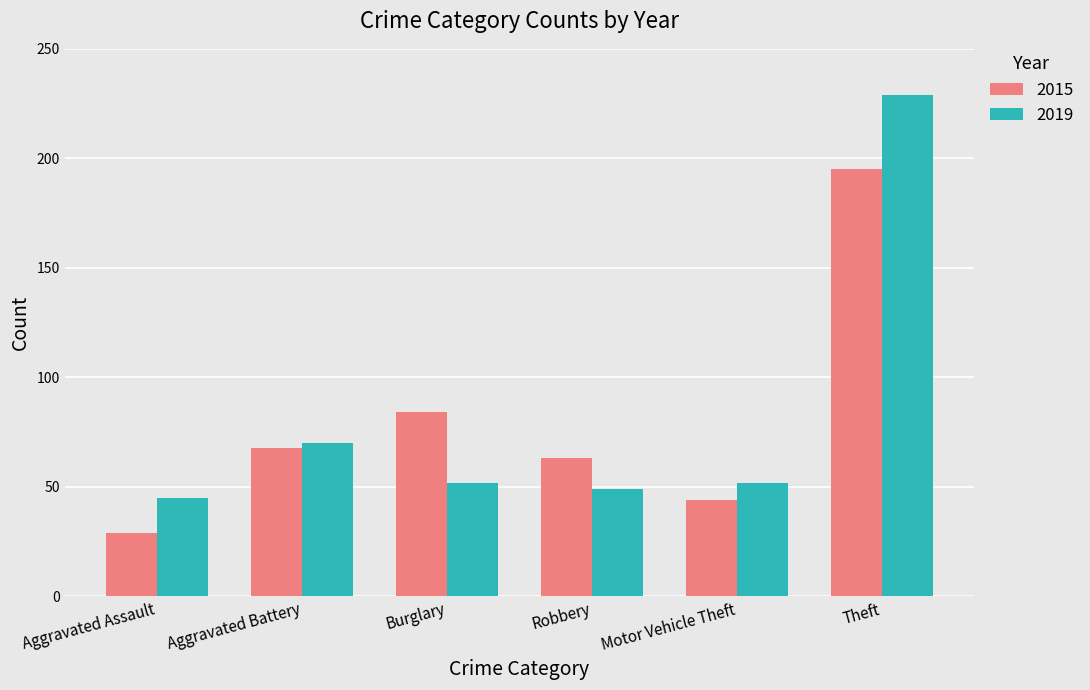

What is the difference between the highest and lowest values at Robbery?

14